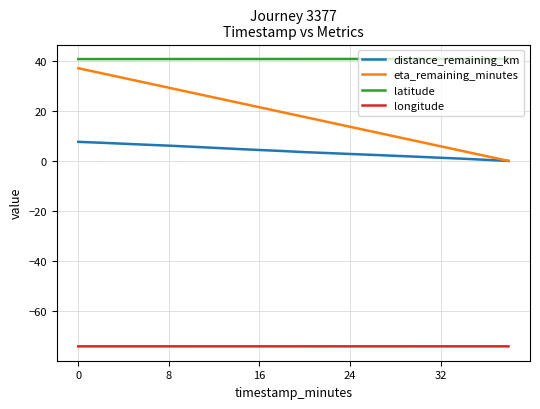

Which series has the largest range (max minus min)?

eta_remaining_minutes